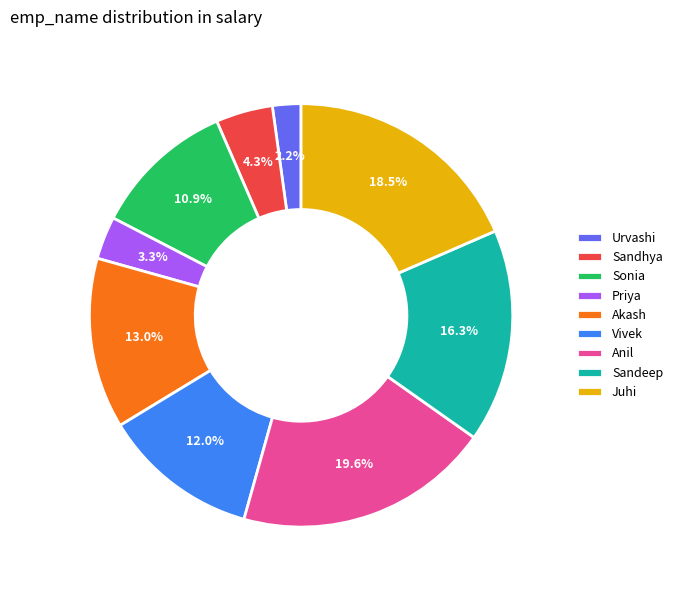

Which category has the biggest portion of the pie?

Anil